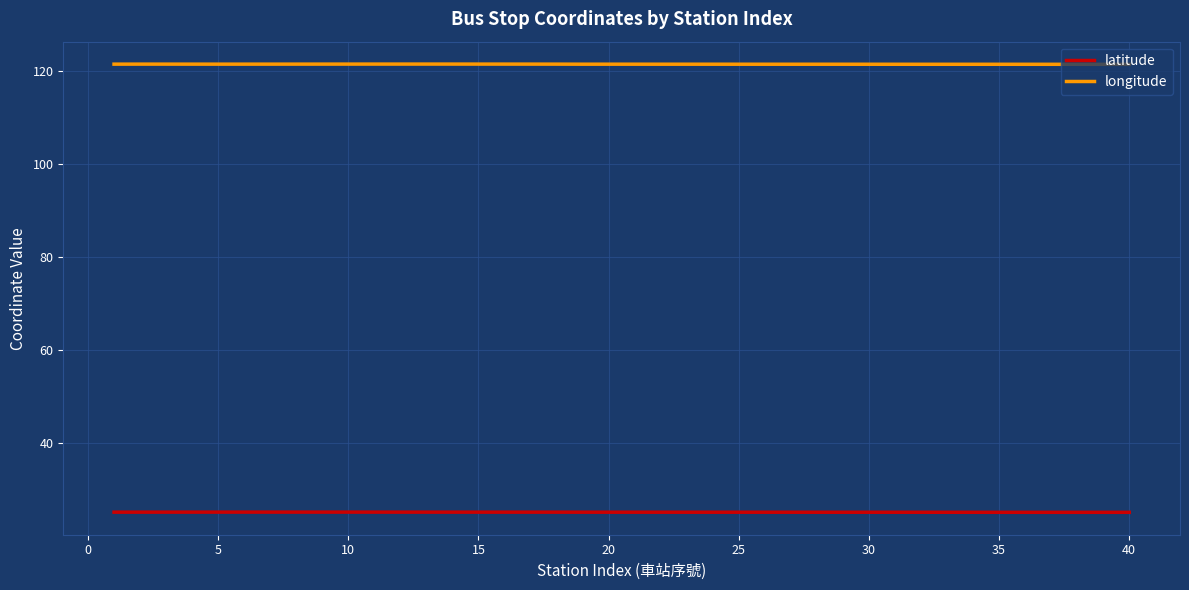

True or false: longitude and latitude intersect in this chart.

False